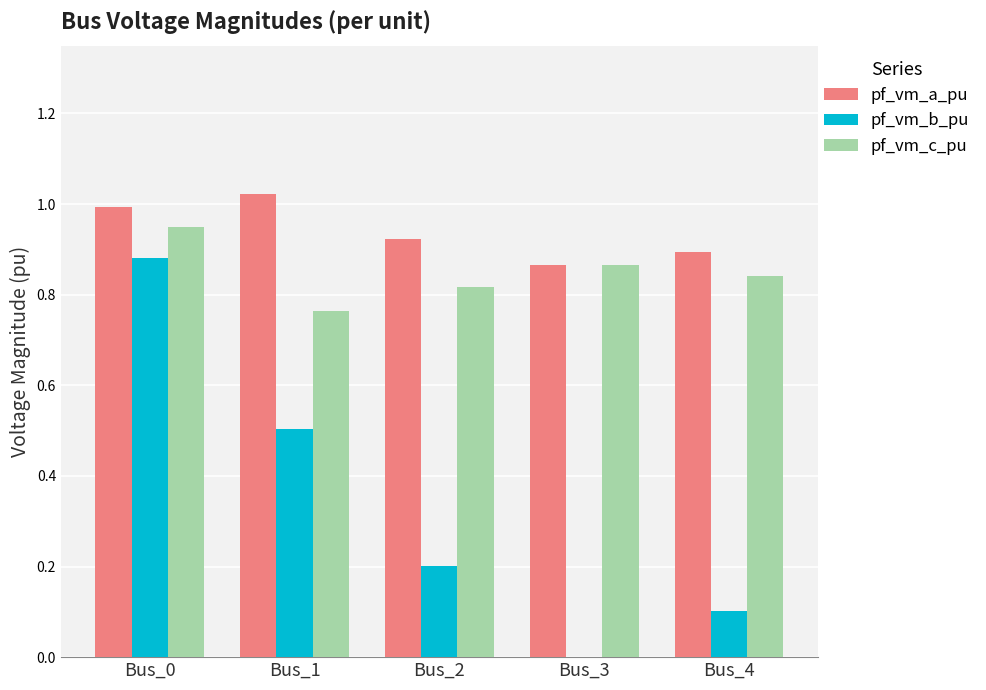

Are the bars horizontal?

No